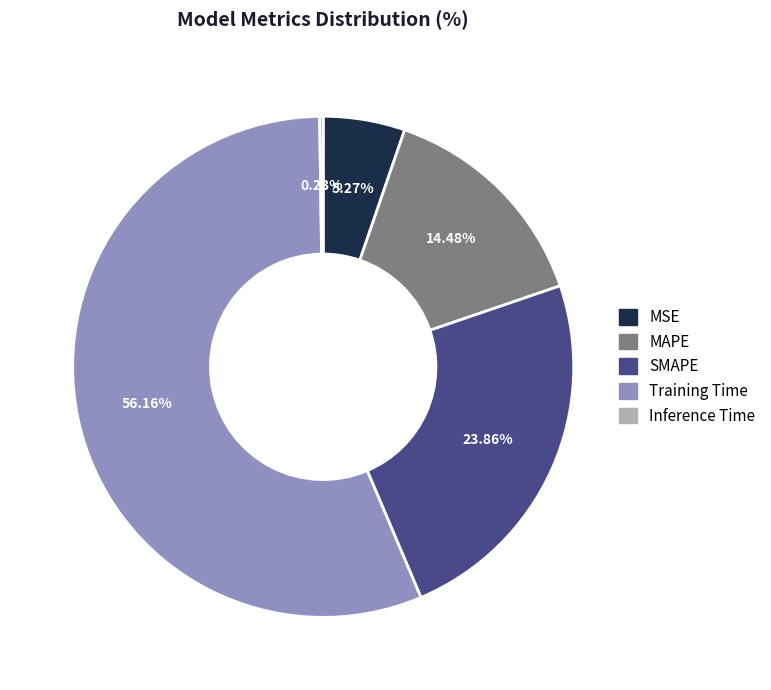

Is the sum of MSE and MAPE greater than half?

No